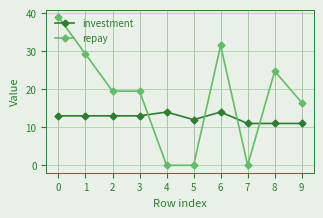

What is the average value of the repay series?

18.0